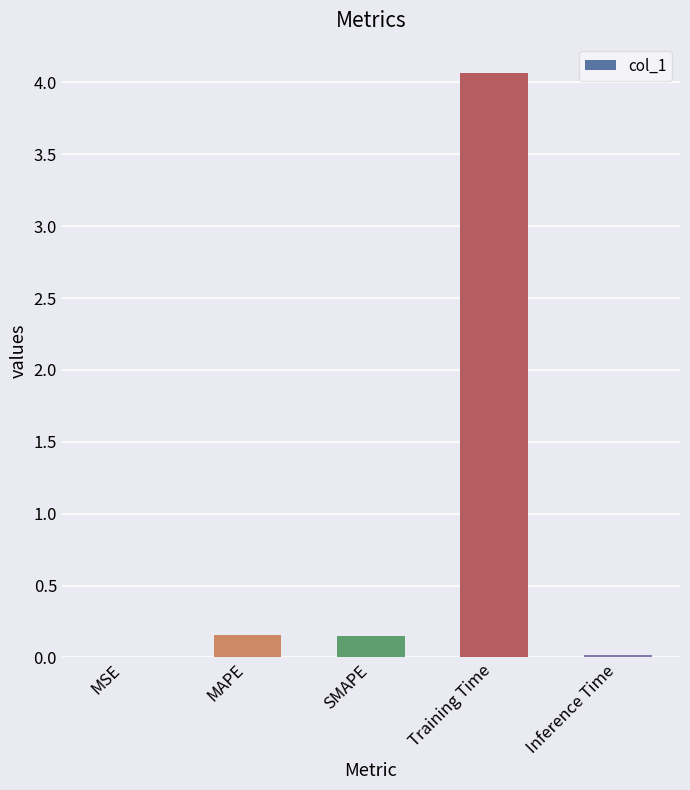

What is the sum of all values?

4.4